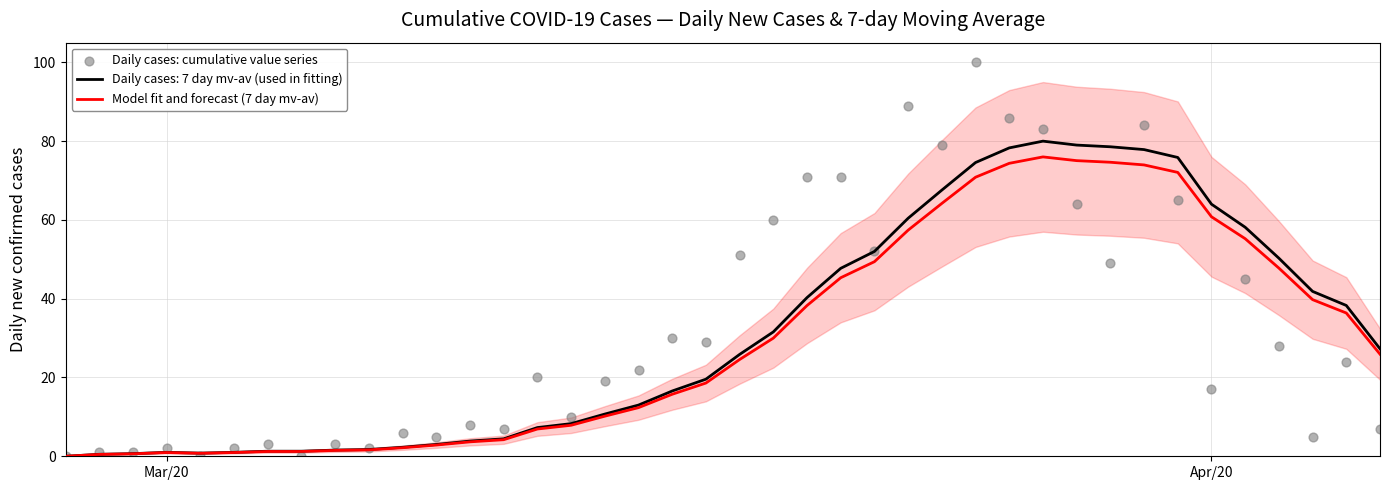

What is the highest value of the Daily cases: 7 day mv-av (used in fitting) series?

80.0